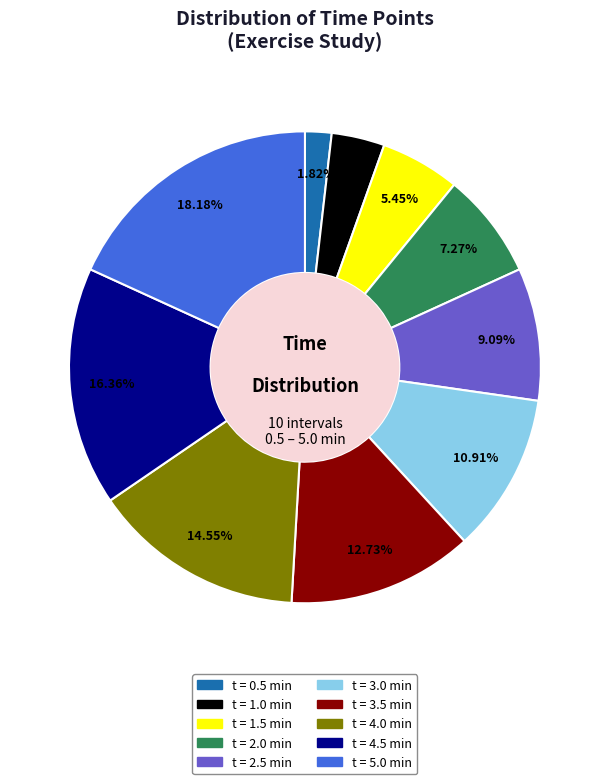

Does any single category account for the majority?

No